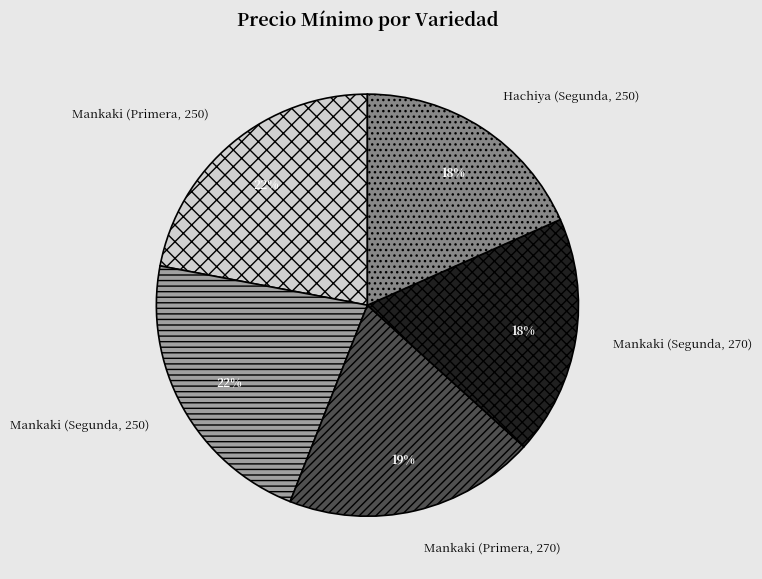

Is Mankaki (Primera, 250) the majority of the pie?

No